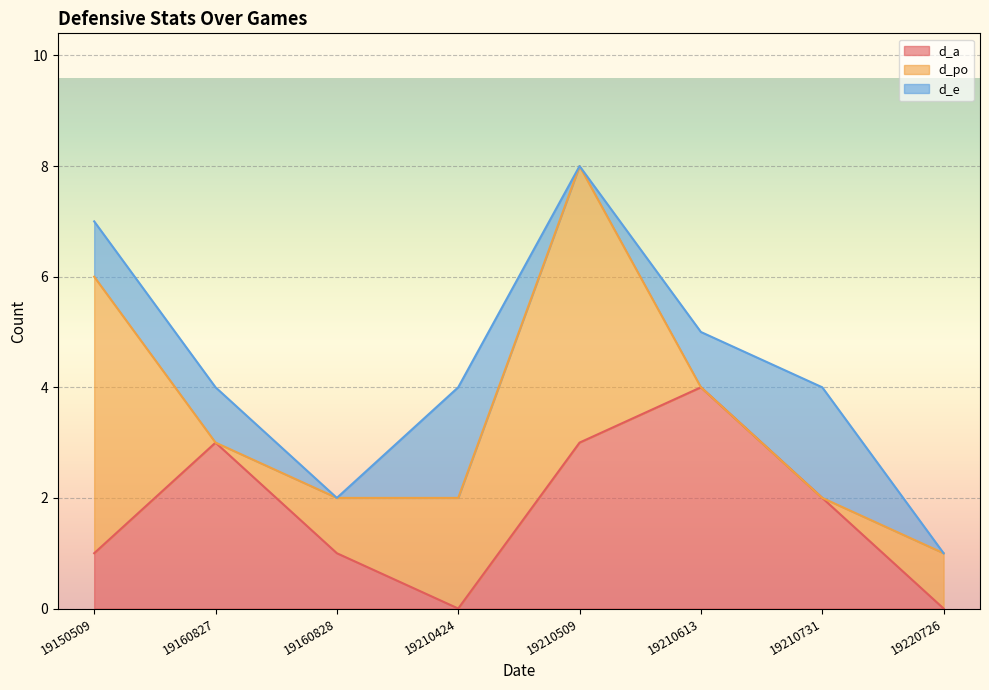

Reading right to left, list all the values displayed in this chart.

d_a: 19220726=0	19210731=2	19210613=4	19210509=3	19210424=0	19160828=1	19160827=3	19150509=1
d_po: 19220726=1	19210731=0	19210613=0	19210509=5	19210424=2	19160828=1	19160827=0	19150509=5
d_e: 19220726=0	19210731=2	19210613=1	19210509=0	19210424=2	19160828=0	19160827=1	19150509=1